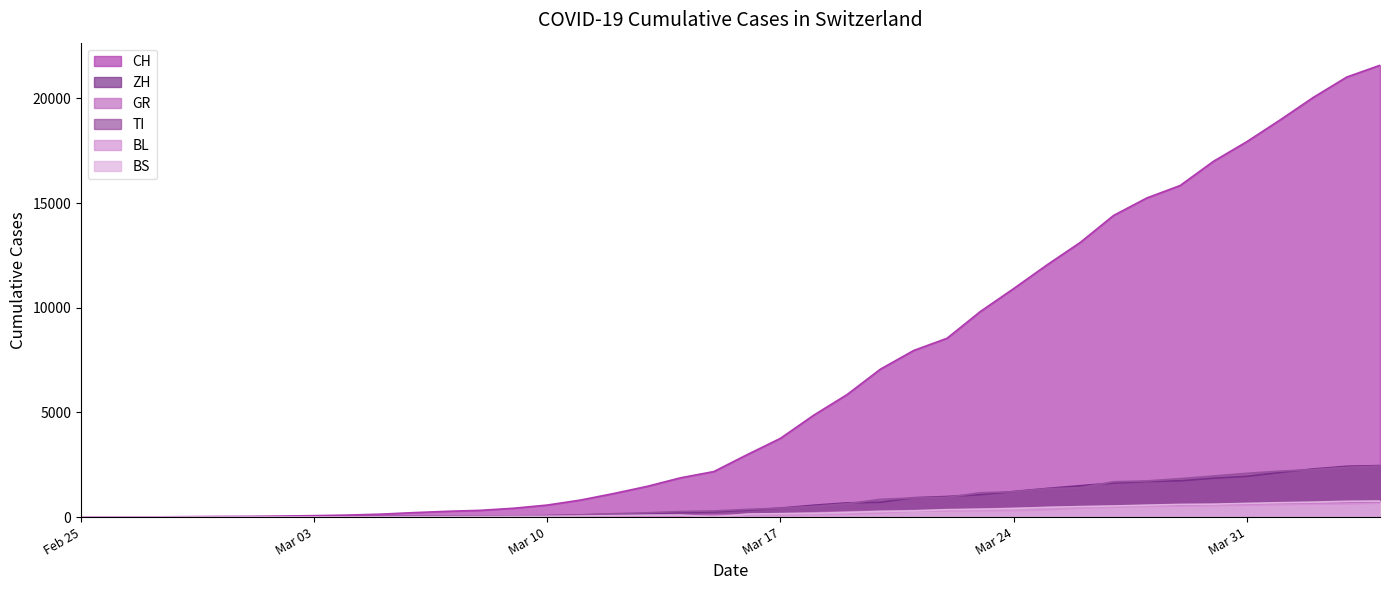

True or false: BL and GR cross at least once.

False